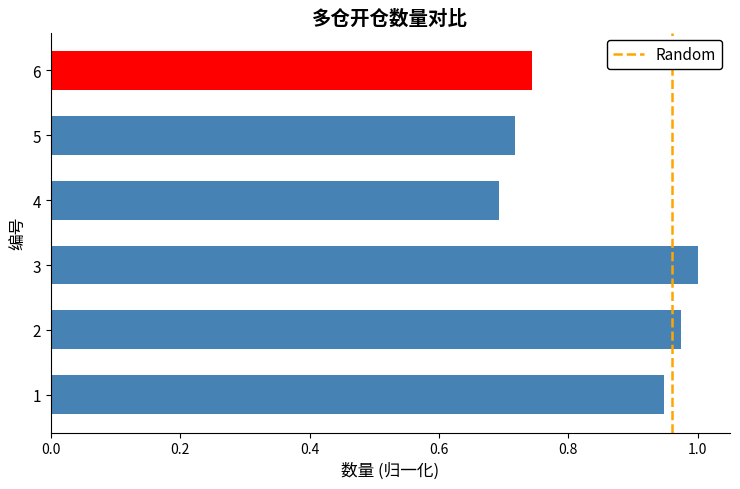

The chart shows a value of 0.2 at 1. True or false?

False